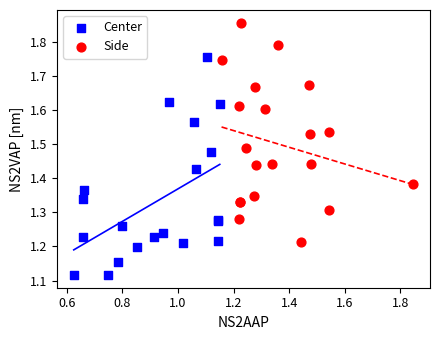

Which series reaches the maximum Y coordinate?

Side